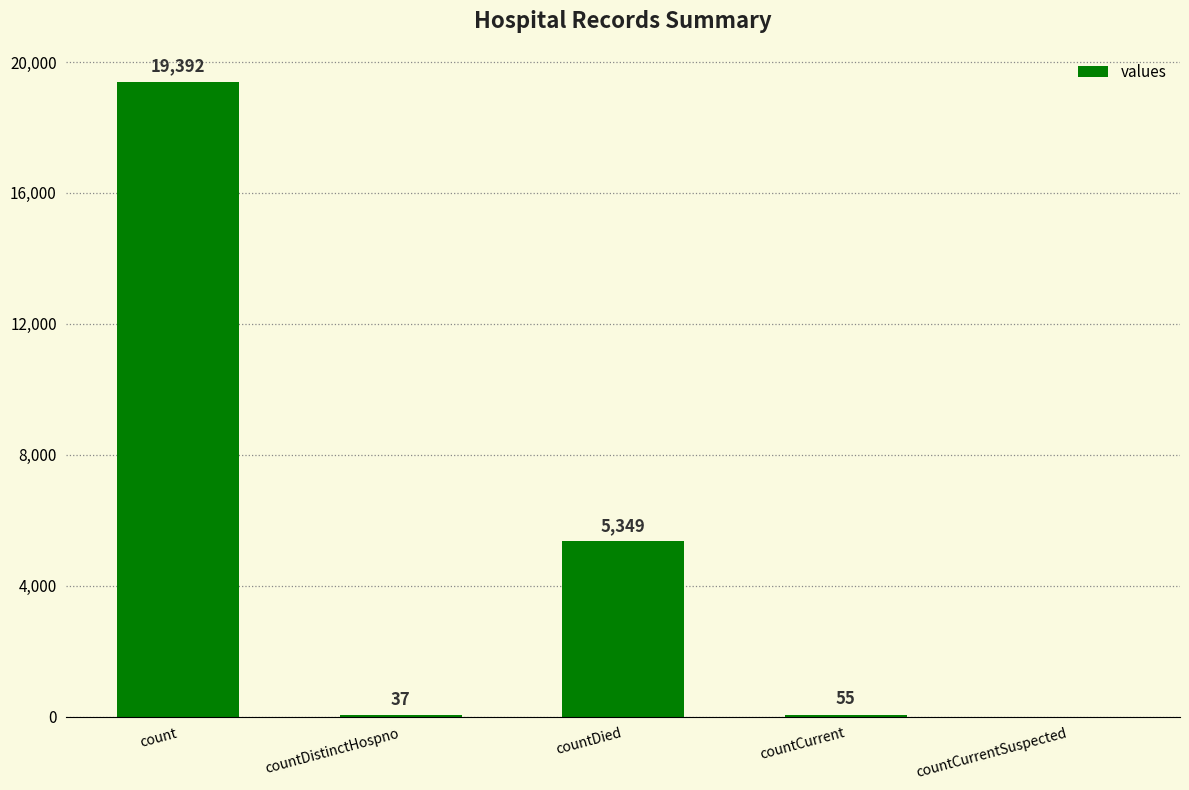

At which label is the value closest to 9696?

countDied